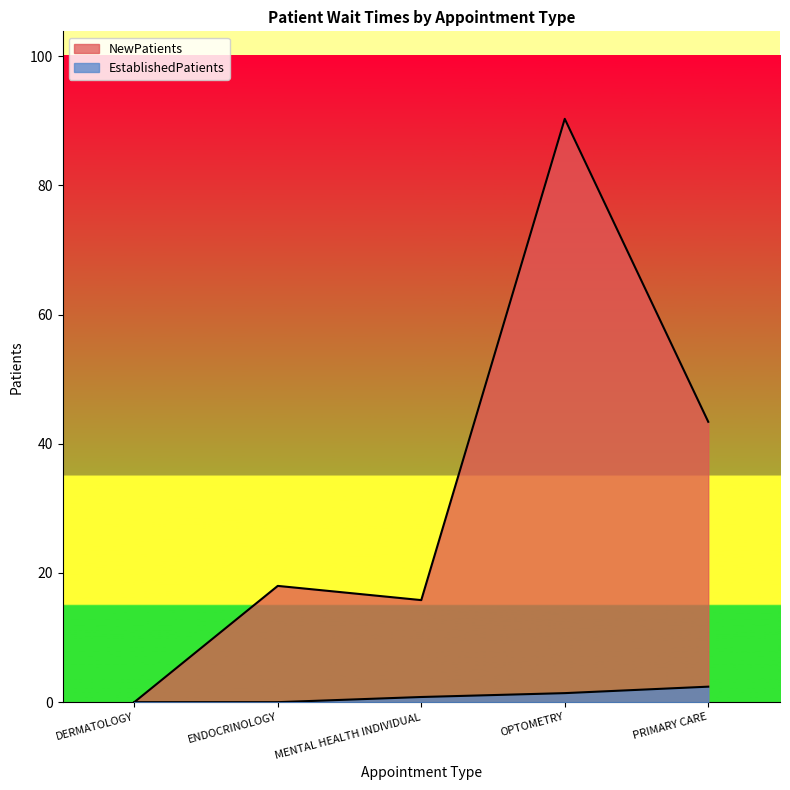

What is the difference between the EstablishedPatients values at MENTAL HEALTH INDIVIDUAL and ENDOCRINOLOGY?

0.8